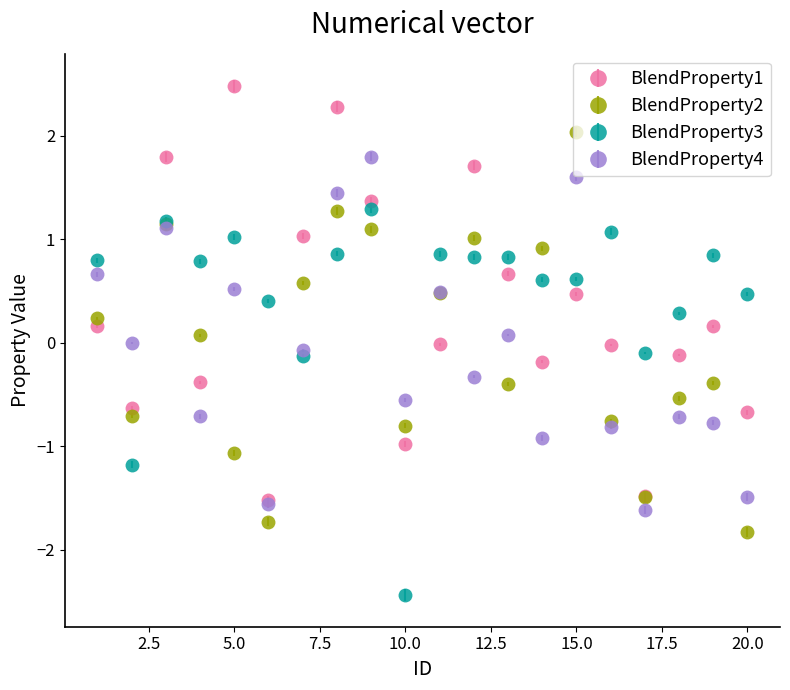

True or false: BlendProperty1 has more than 0 points higher than both neighbors.

True